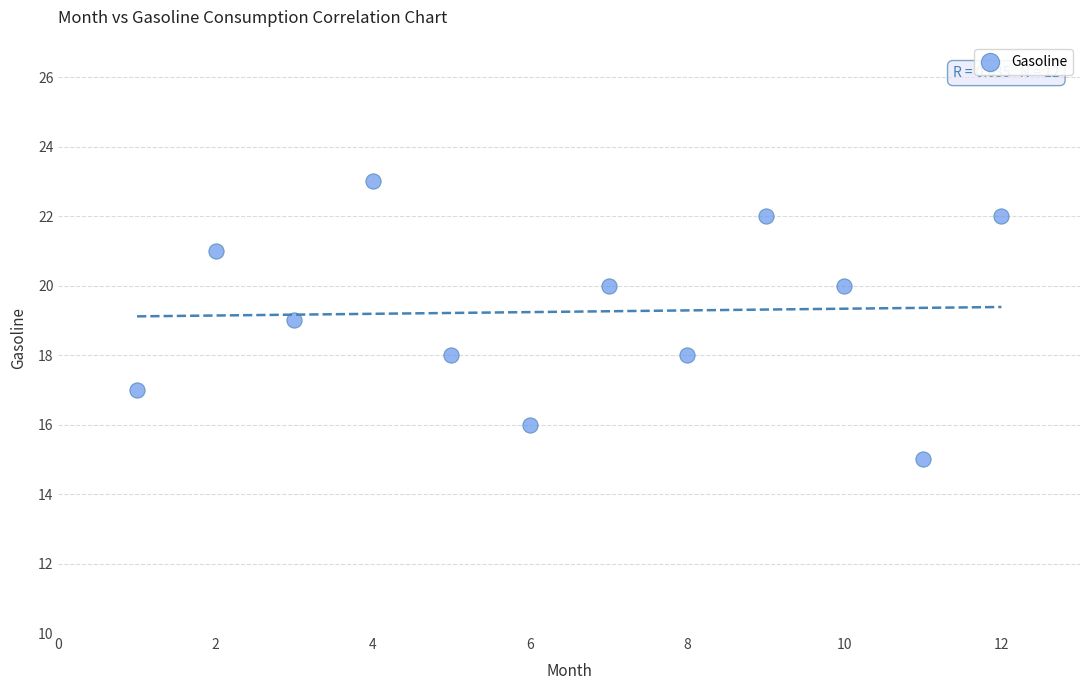

What is the range of Y values (max minus min)?

8